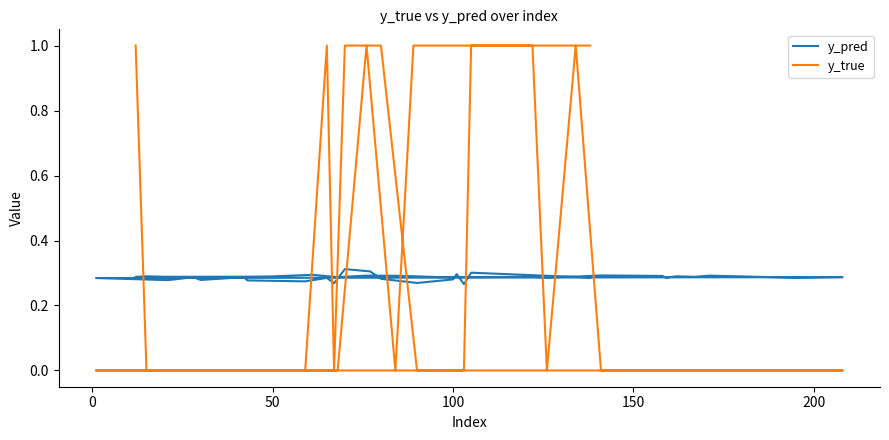

Which series has the largest range (max minus min)?

y_true